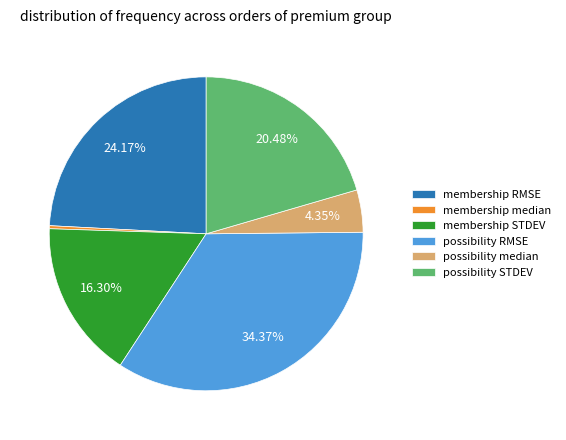

Rank the categories by value from highest to lowest.

possibility RMSE, membership RMSE, possibility STDEV, membership STDEV, possibility median, membership median